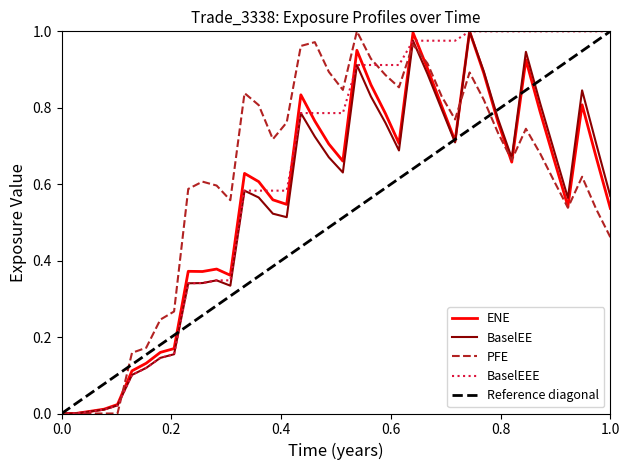

Does the chart have visible grid lines?

No